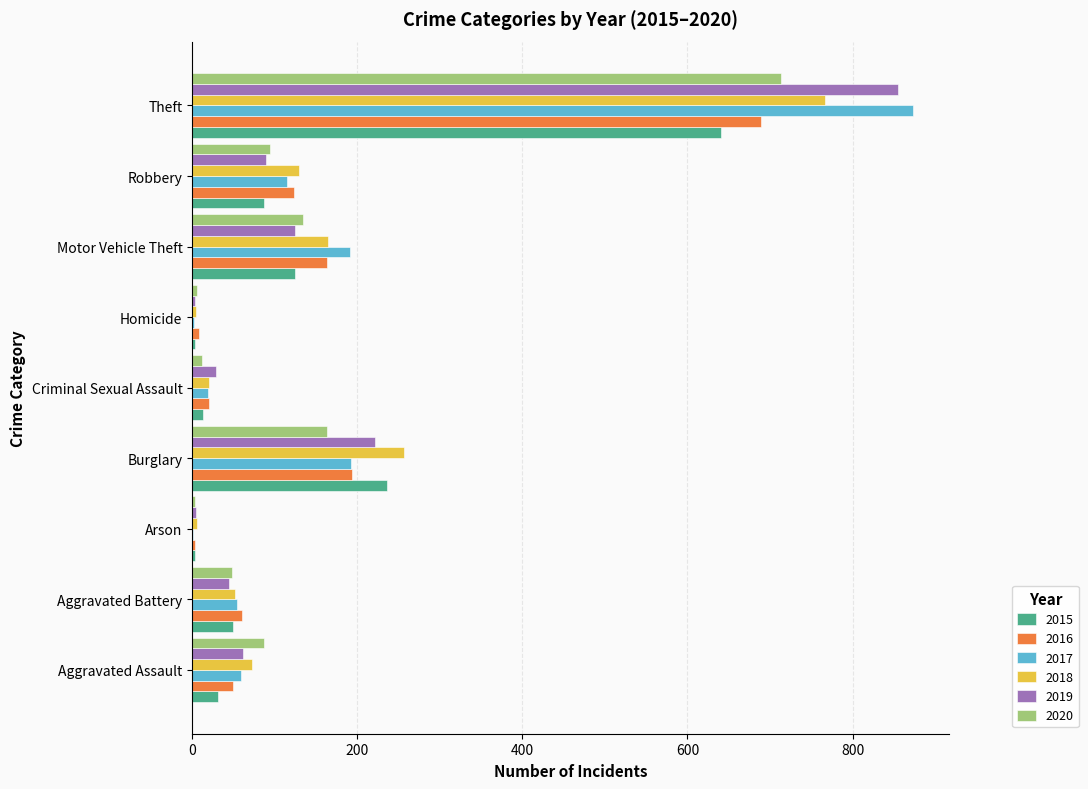

Between Aggravated Assault and Robbery, which series saw the biggest shift?

2016